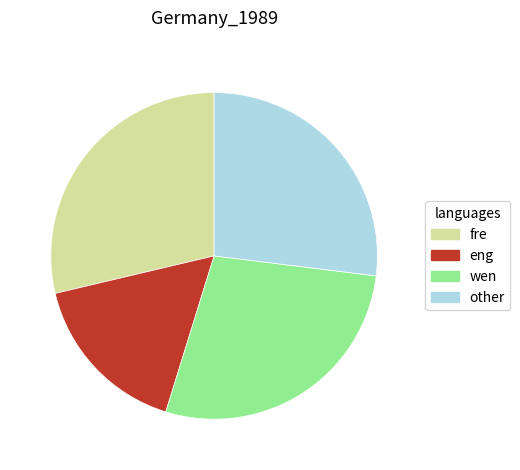

Which has a higher value, eng or wen?

wen